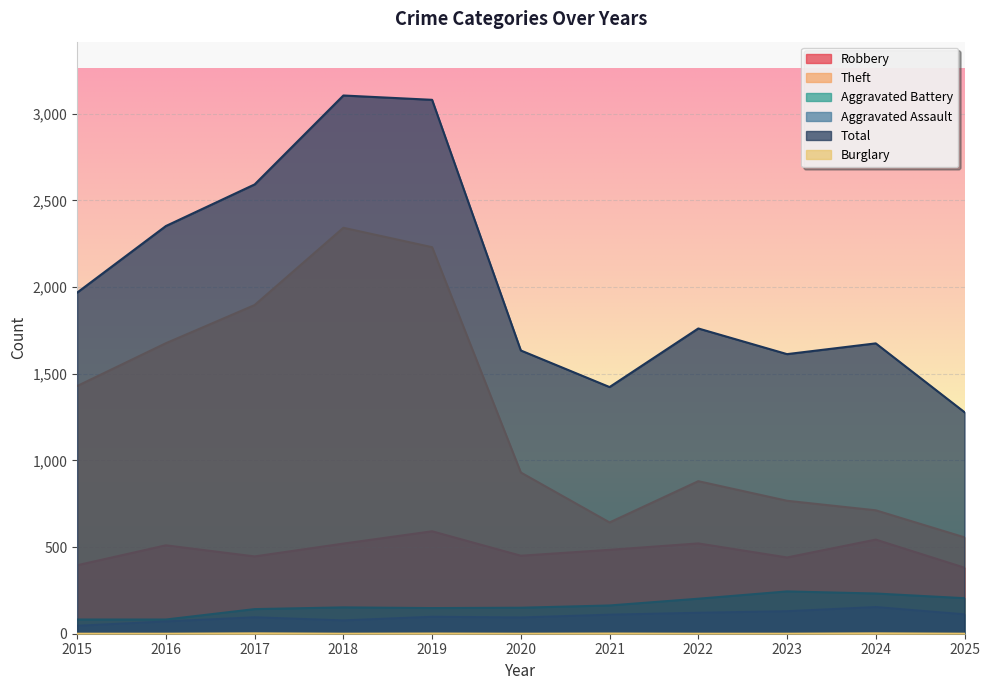

Reading left to right, extract all data points from this chart.

Robbery: 2015=395	2016=510	2017=446	2018=520	2019=591	2020=450	2021=484	2022=521	2023=440	2024=543	2025=381
Theft: 2015=1429	2016=1676	2017=1896	2018=2342	2019=2230	2020=930	2021=642	2022=880	2023=767	2024=712	2025=556
Aggravated Battery: 2015=82	2016=82	2017=142	2018=152	2019=148	2020=150	2021=163	2022=202	2023=244	2024=232	2025=205
Aggravated Assault: 2015=46	2016=71	2017=95	2018=77	2019=98	2020=94	2021=110	2022=121	2023=130	2024=154	2025=112
Total: 2015=1968	2016=2352	2017=2592	2018=3105	2019=3080	2020=1634	2021=1423	2022=1761	2023=1613	2024=1675	2025=1278
Burglary: 2015=0	2016=0	2017=2	2018=0	2019=1	2020=0	2021=1	2022=0	2023=0	2024=2	2025=0